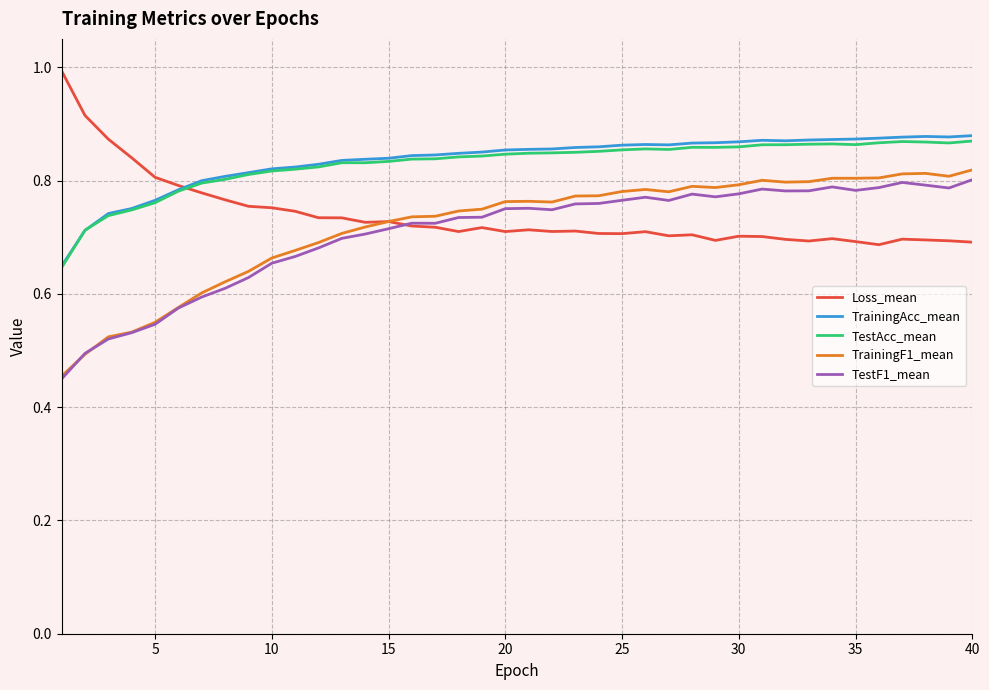

At how many categories does at least one series exceed 0?

40